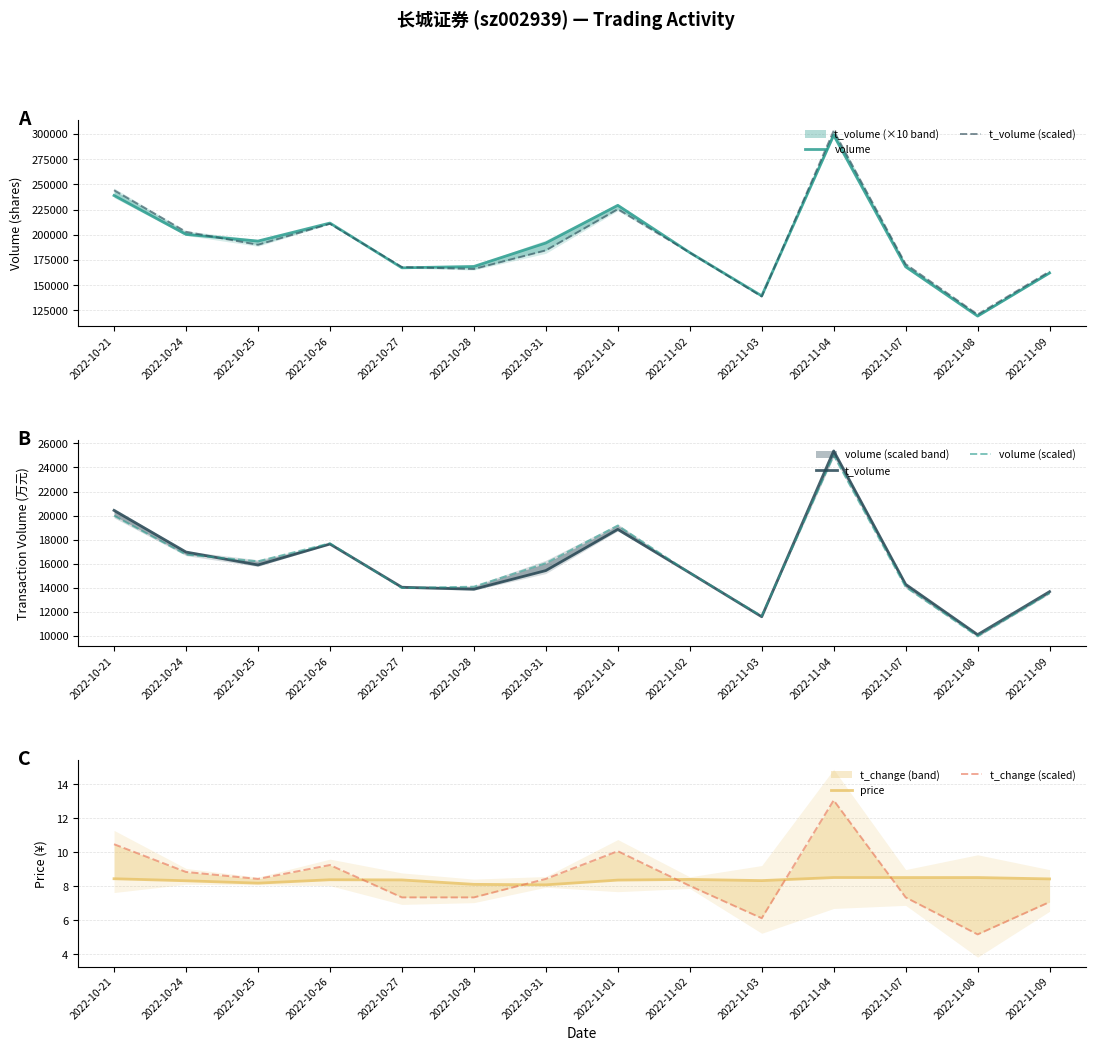

The value of volume at 2022-10-24 is 200317.0. True or false?

True